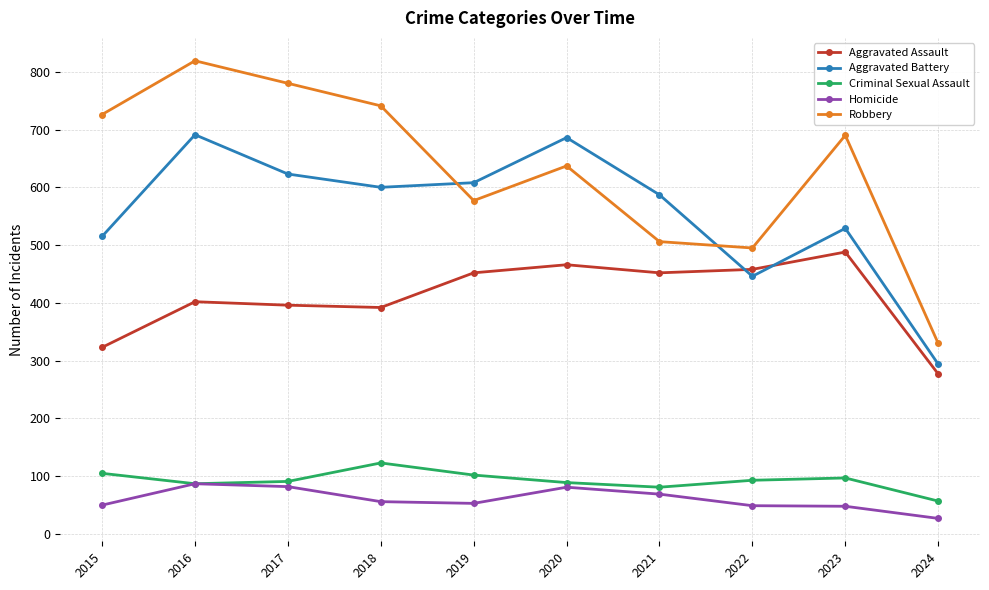

What is the difference between the maximum and second lowest values in the Aggravated Assault series?

165